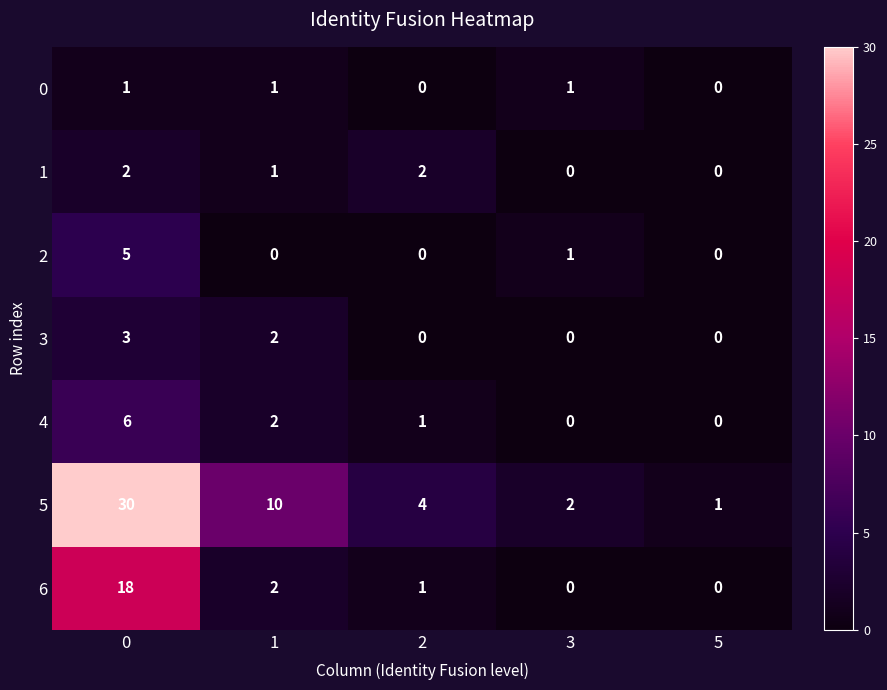

What is the maximum value shown in the chart?

30